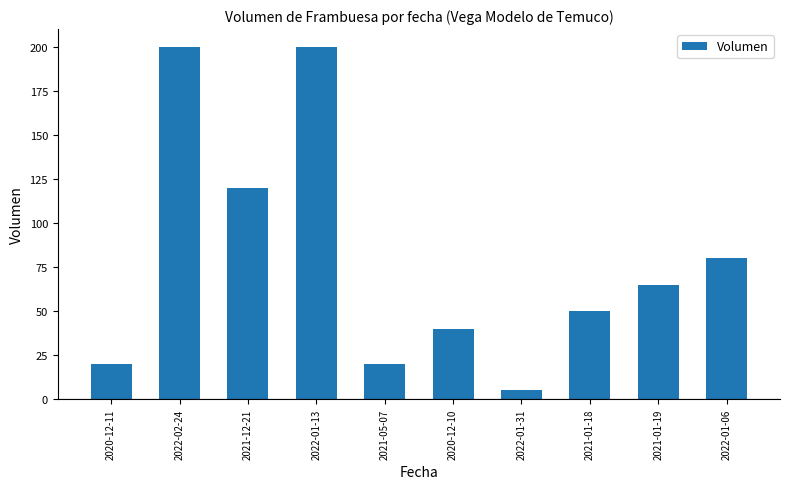

What is the difference between the second highest and second lowest values?

180